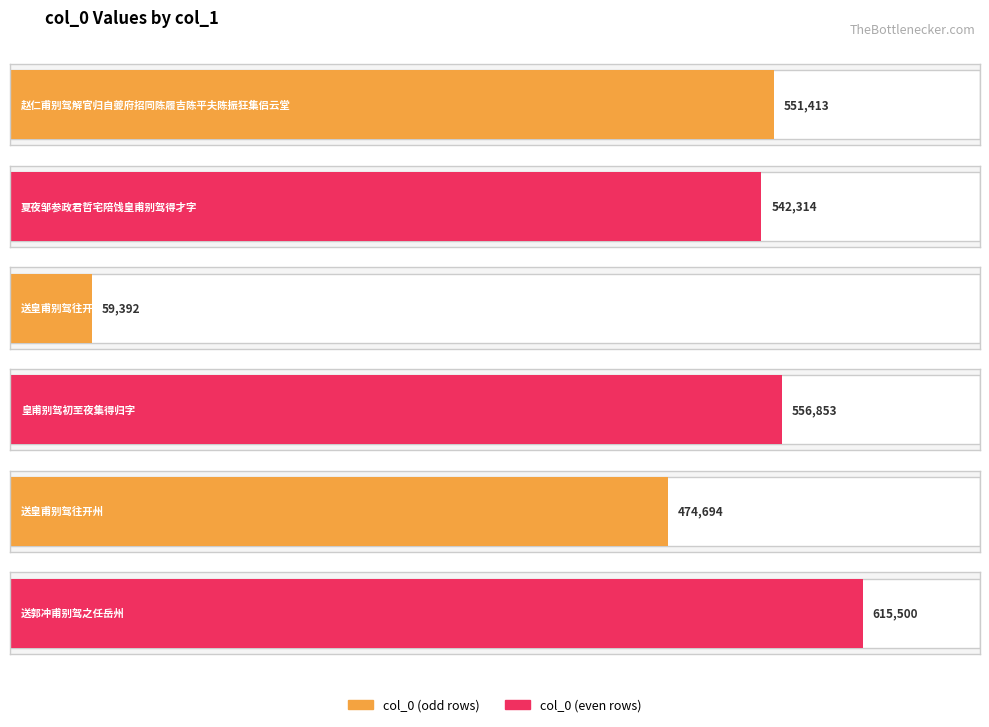

What is the value of the 6th bar from the left?

615500